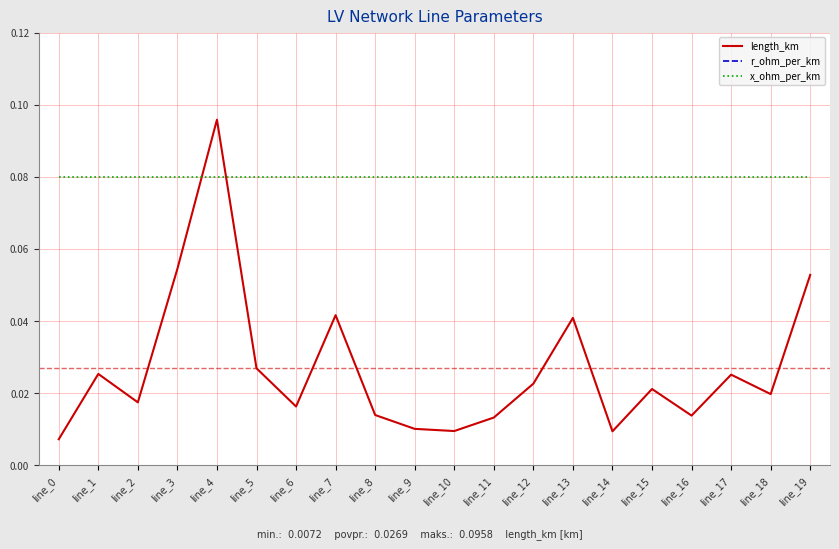

List the series in order of their overall mean, highest first.

r_ohm_per_km, x_ohm_per_km, length_km